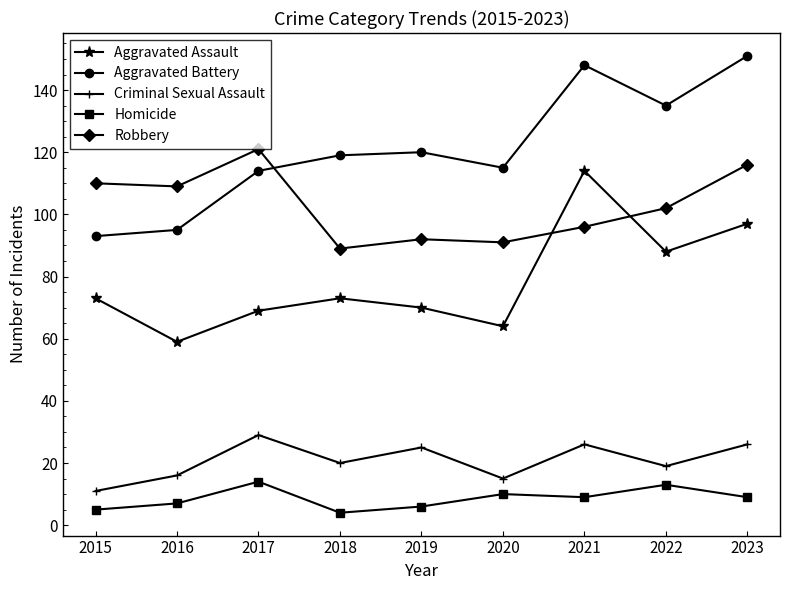

What is the highest value of the Aggravated Battery series?

151